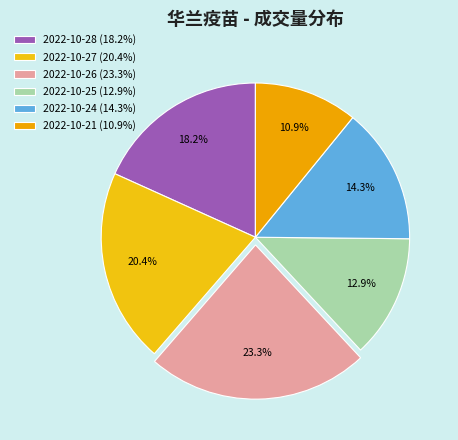

True or false: 2022-10-24 accounts for 14% of the total.

True